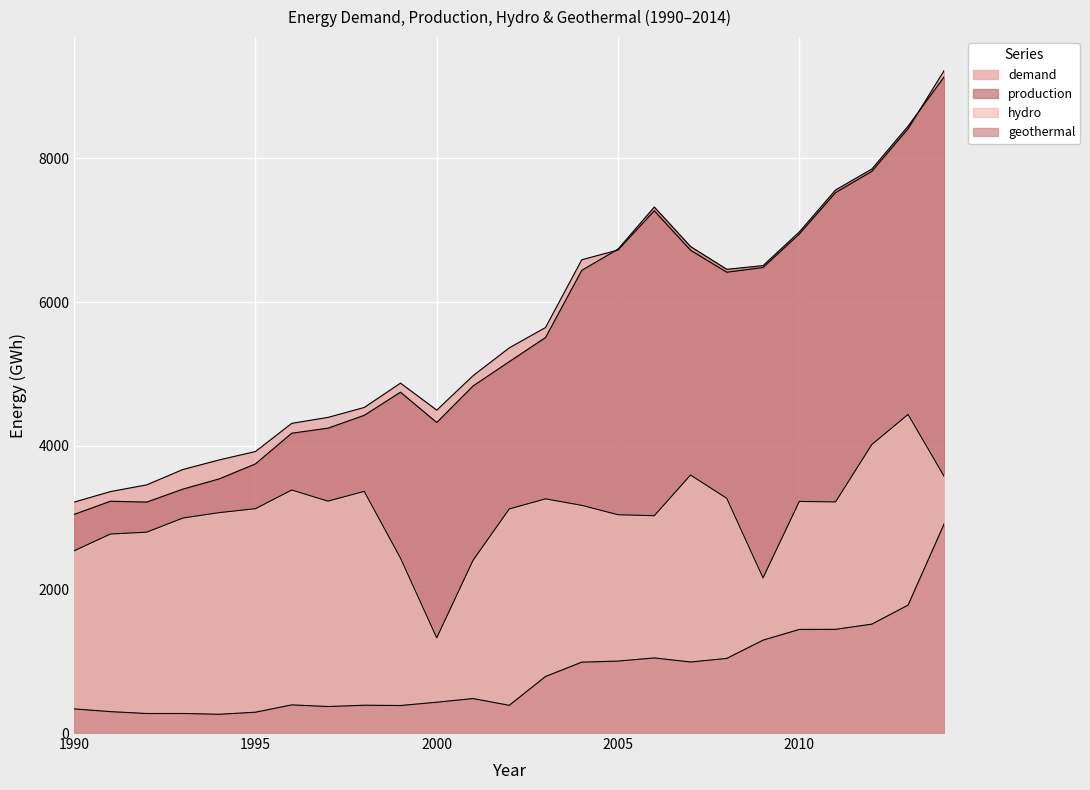

The value of production at 1996 is 4174.0. True or false?

True